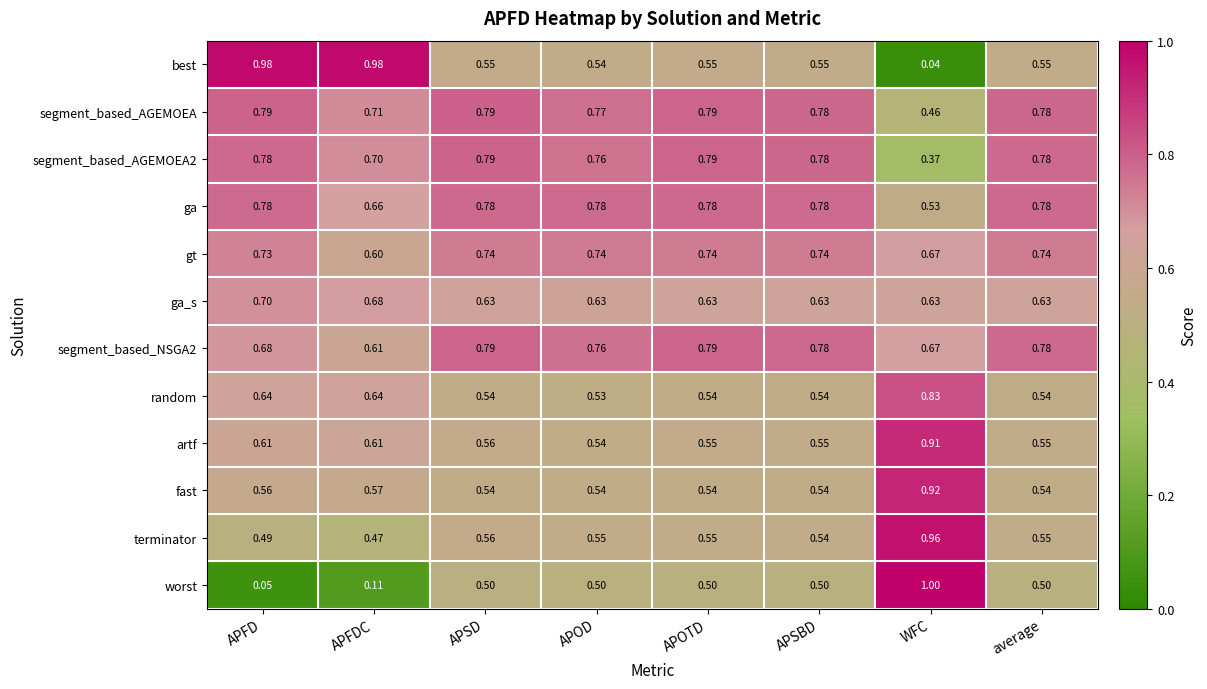

Where is best nearest to the value 0?

WFC